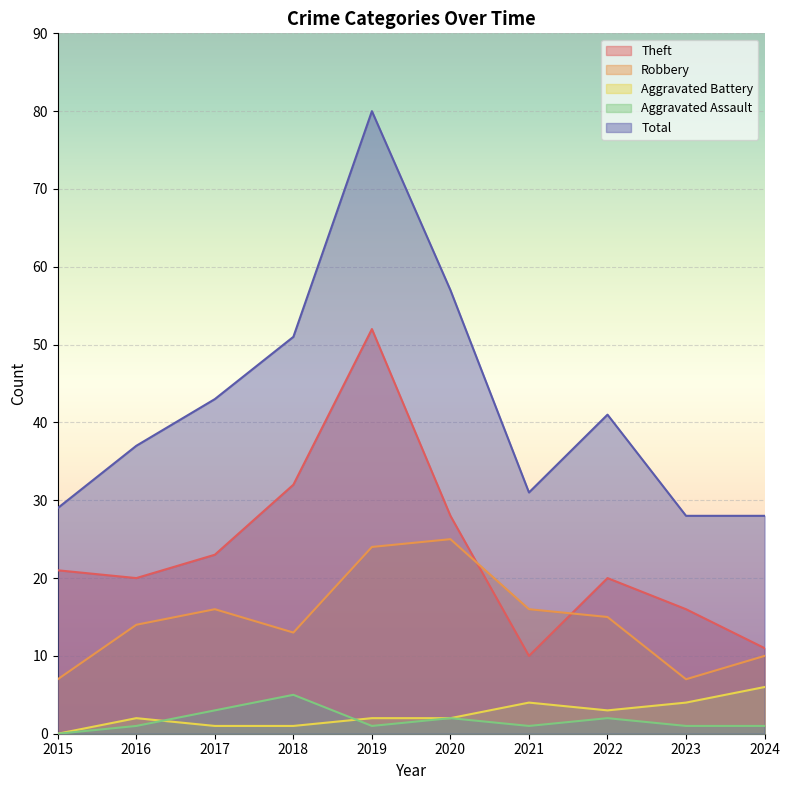

What is the average value of the Aggravated Assault series?

2